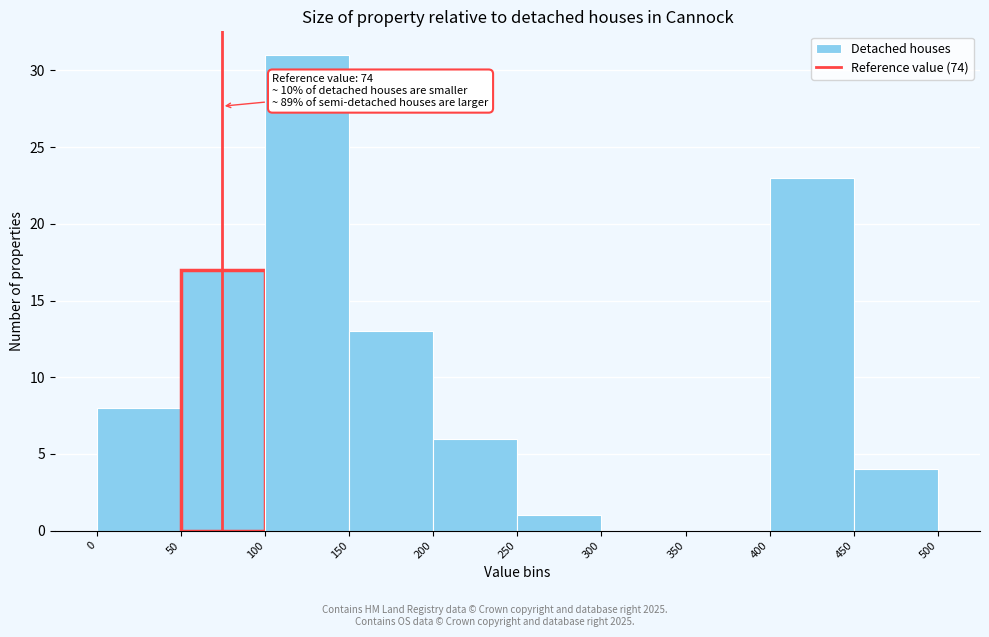

Over which range of the x-axis is the bar tallest?

100 to 150